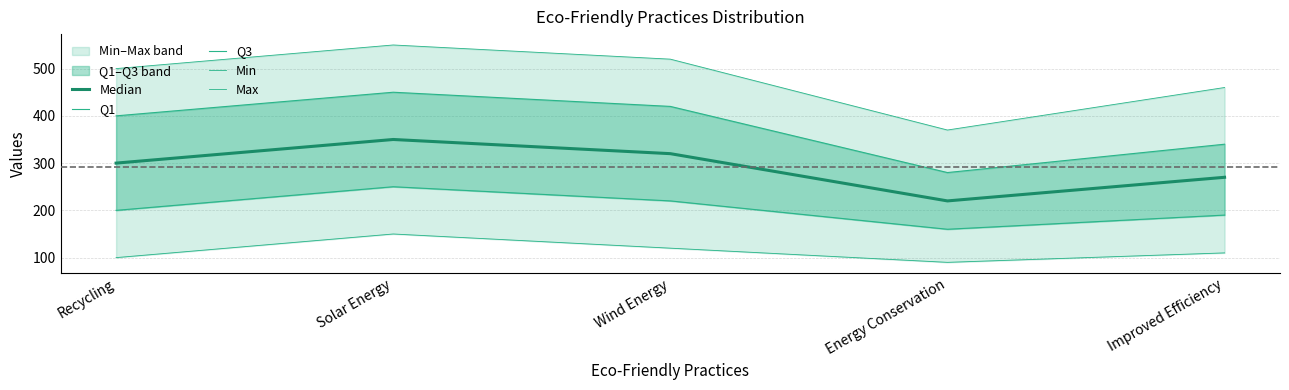

What is the value of the Q1 point at the 5th from the left?

190